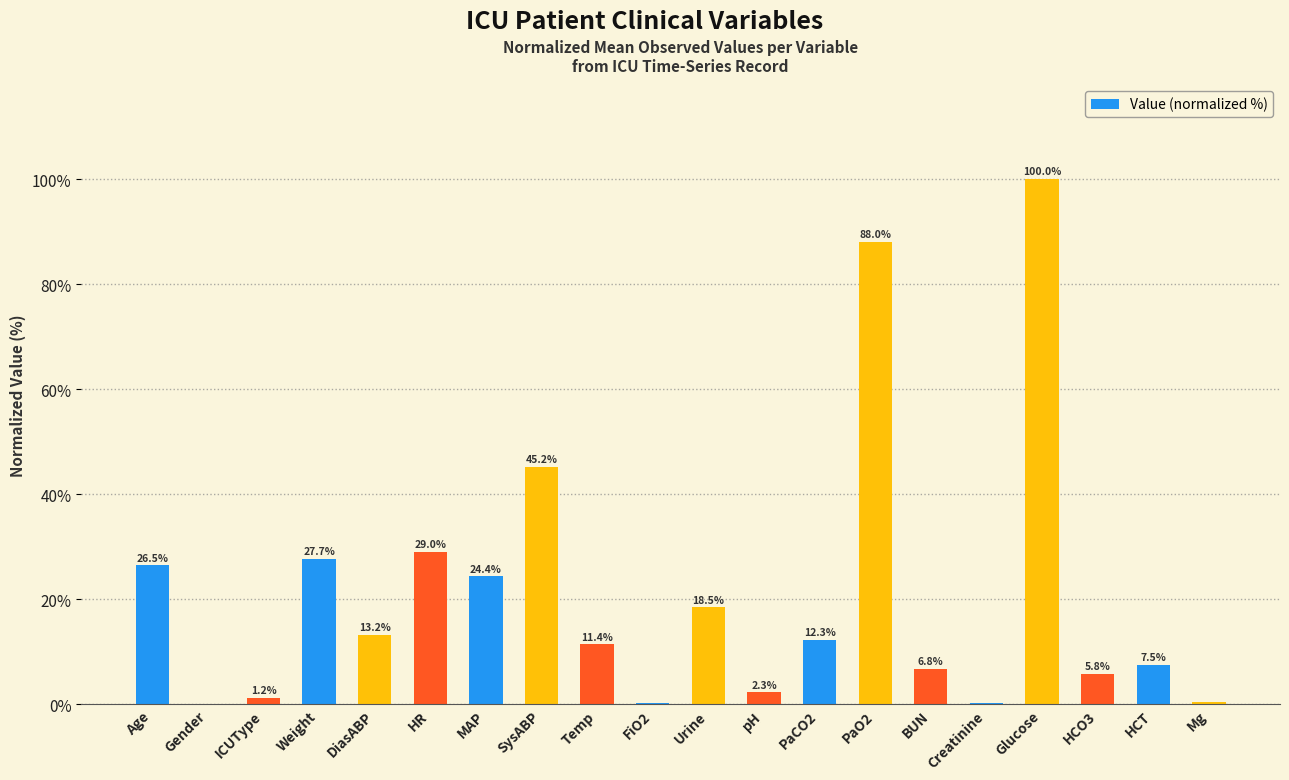

Where is the data nearest to the value 50?

SysABP